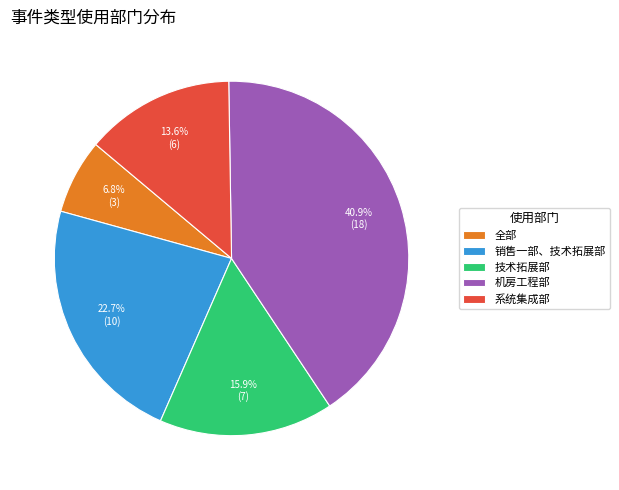

Is there a majority slice in this chart?

No